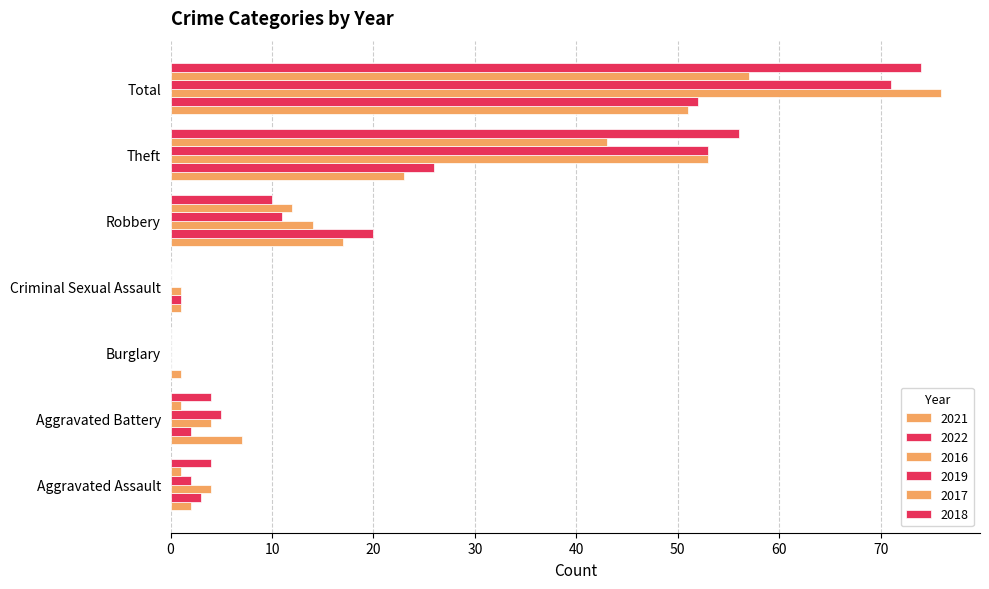

What is the average value of the 2019 series?

20